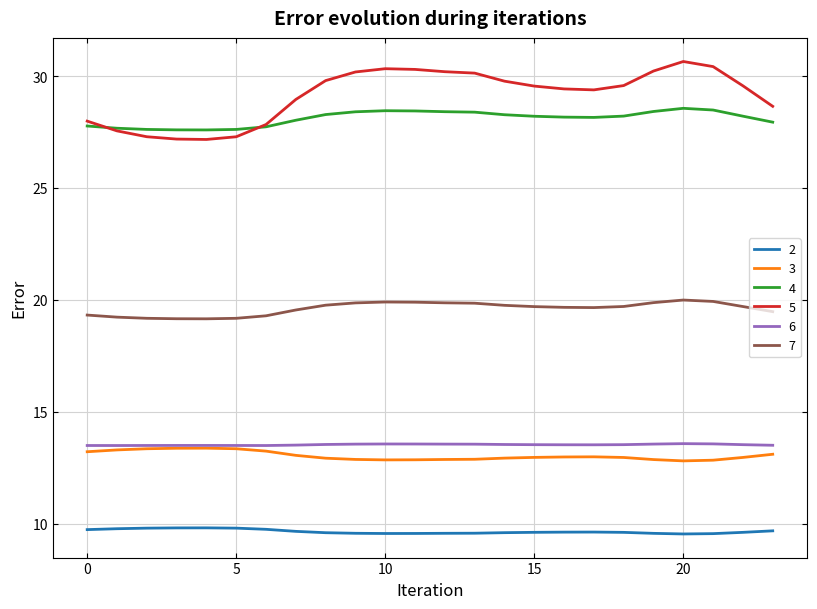

What is the difference between the second highest and minimum values in the 5 series?

3.3